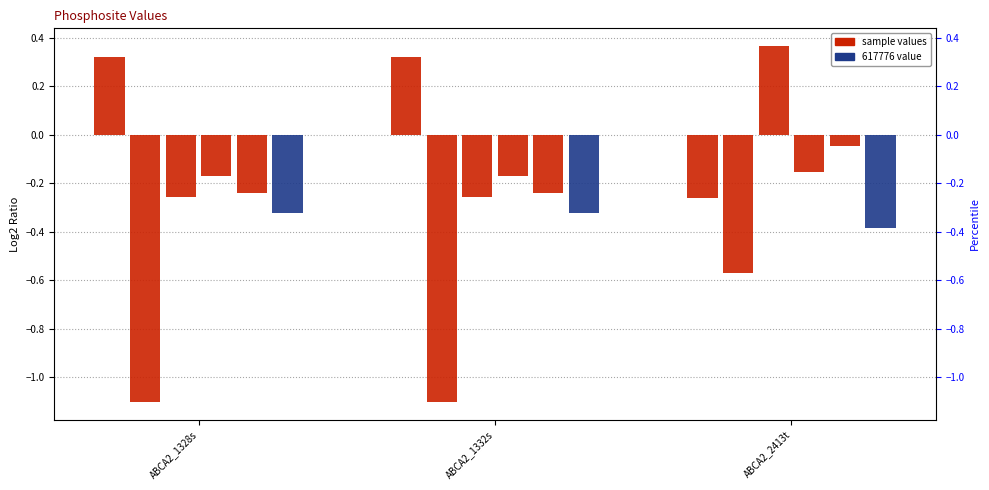

Reading left to right, extract all data points from this chart.

103342: ABCA2_1328s=0.3	ABCA2_1332s=0.3	ABCA2_2413t=-0.3
258135: ABCA2_1328s=-1.1	ABCA2_1332s=-1.1	ABCA2_2413t=-0.6
303642: ABCA2_1328s=-0.3	ABCA2_1332s=-0.3	ABCA2_2413t=0.4
400220: ABCA2_1328s=-0.2	ABCA2_1332s=-0.2	ABCA2_2413t=-0.2
498463: ABCA2_1328s=-0.2	ABCA2_1332s=-0.2	ABCA2_2413t=-0.0
617776: ABCA2_1328s=-0.3	ABCA2_1332s=-0.3	ABCA2_2413t=-0.4